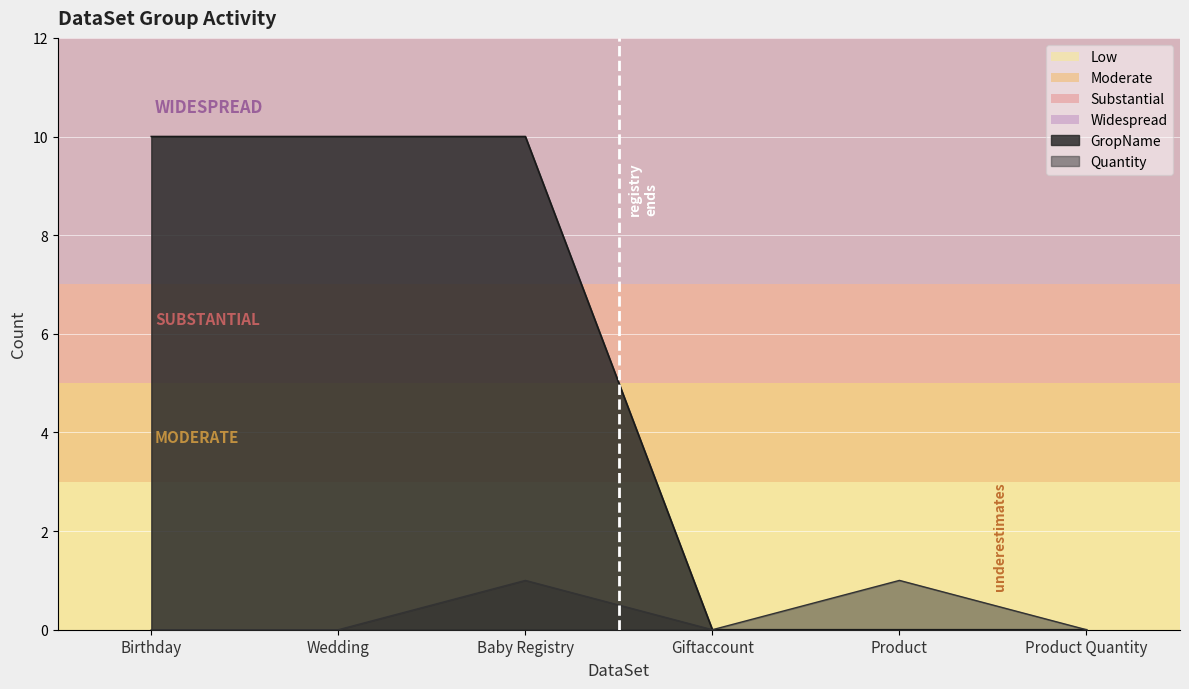

Between Wedding and Baby Registry, which is larger?

Wedding